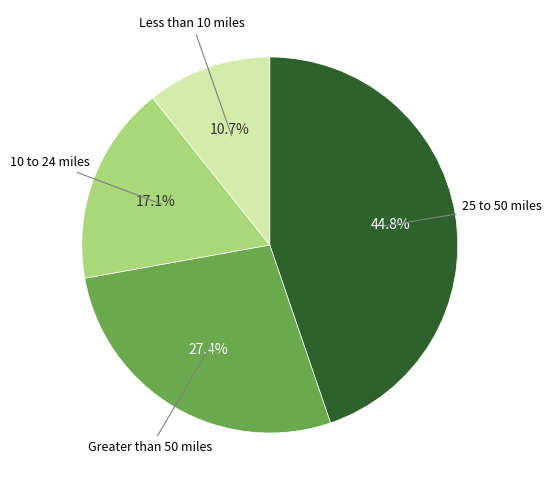

Does any single category account for the majority?

No